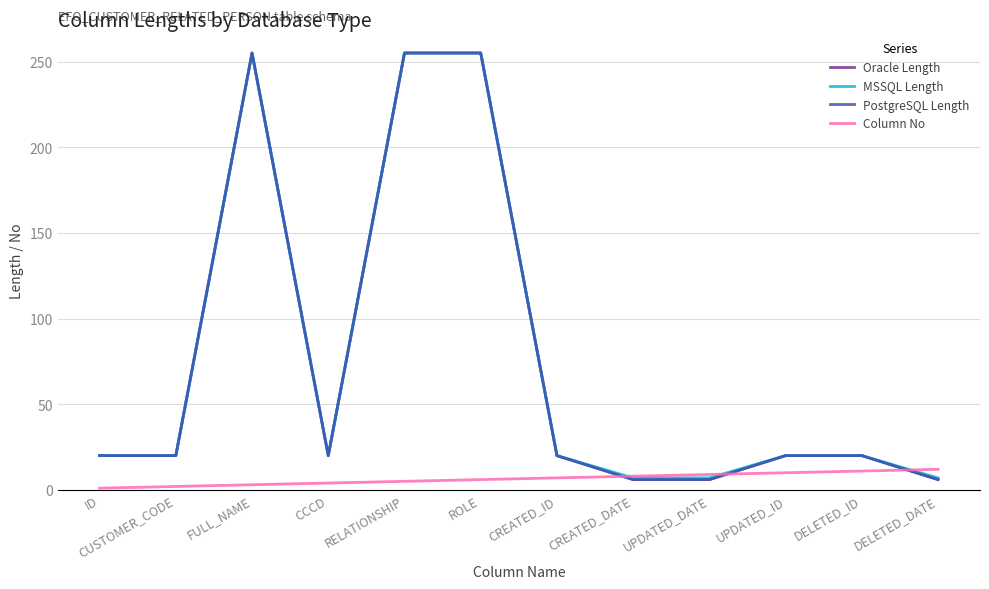

Does the chart have visible grid lines?

Yes